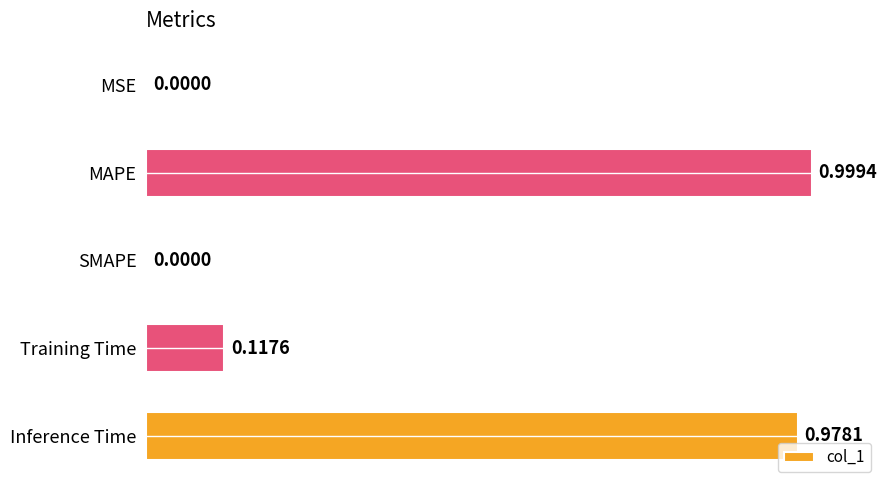

What is the sum of the values at Inference Time and Training Time?

1.1